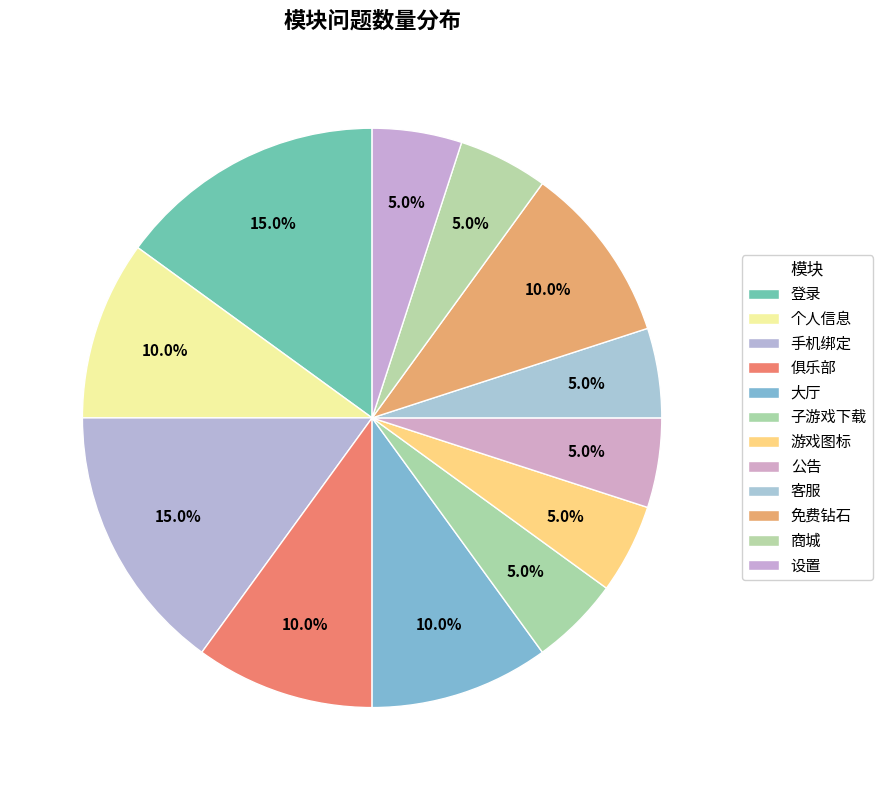

How many slices are in this pie chart?

12